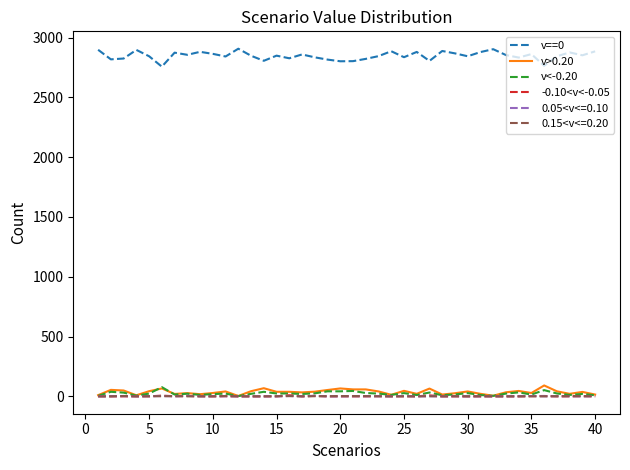

True or false: v>0.20 and v==0 intersect in this chart.

False